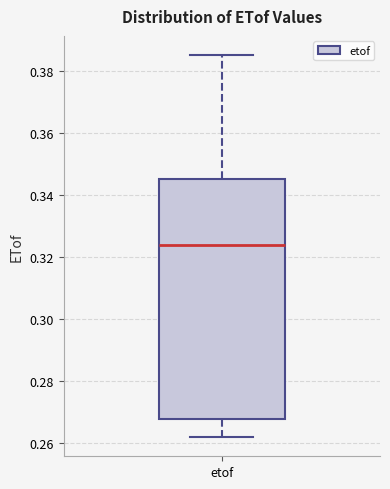

Transcribe this box plot: give where the median line is, the range the box spans, and where the two whiskers end, as read against the y-axis. The values are not printed on the chart, so give them approximately, as read against the axis.

median 0.324, box 0.268 to 0.346, whiskers 0.262 to 0.386